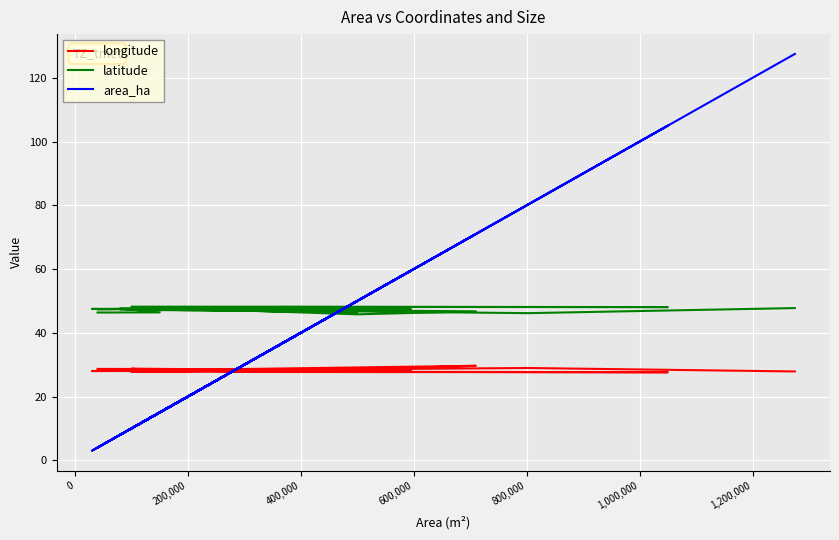

What are all the series names shown in the legend?

longitude, latitude, area_ha